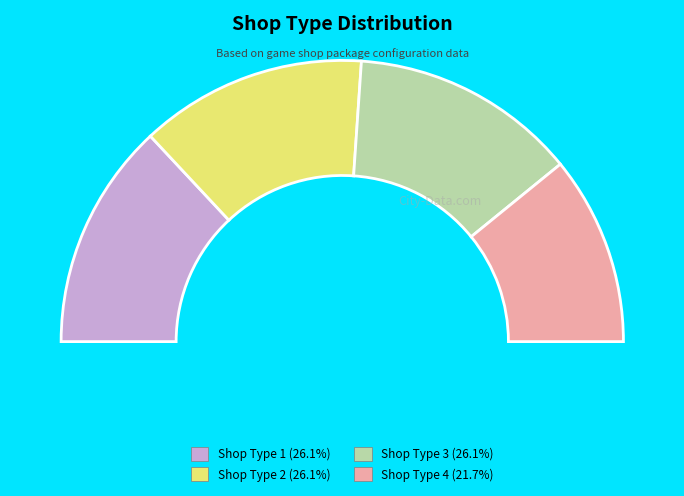

Which slice is the smallest?

4